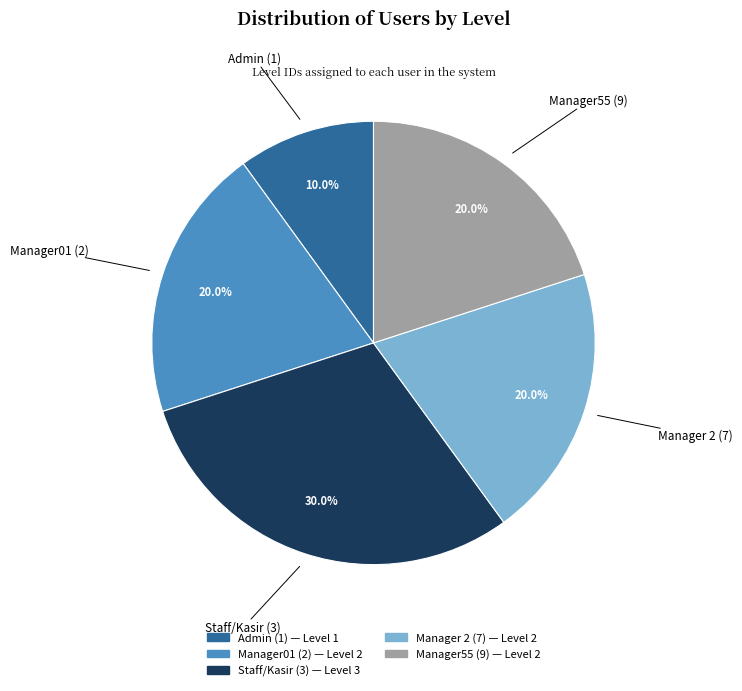

Is it true that Staff/Kasir (3) is 30% of the pie?

True